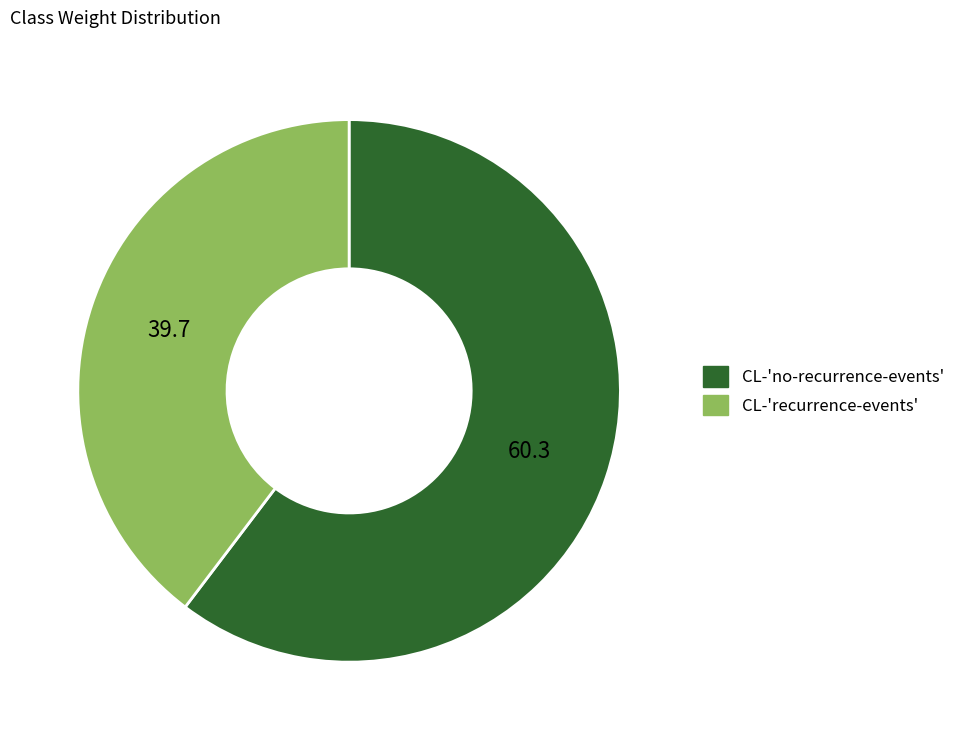

Between CL-'no-recurrence-events' and CL-'recurrence-events', which is larger?

CL-'no-recurrence-events'